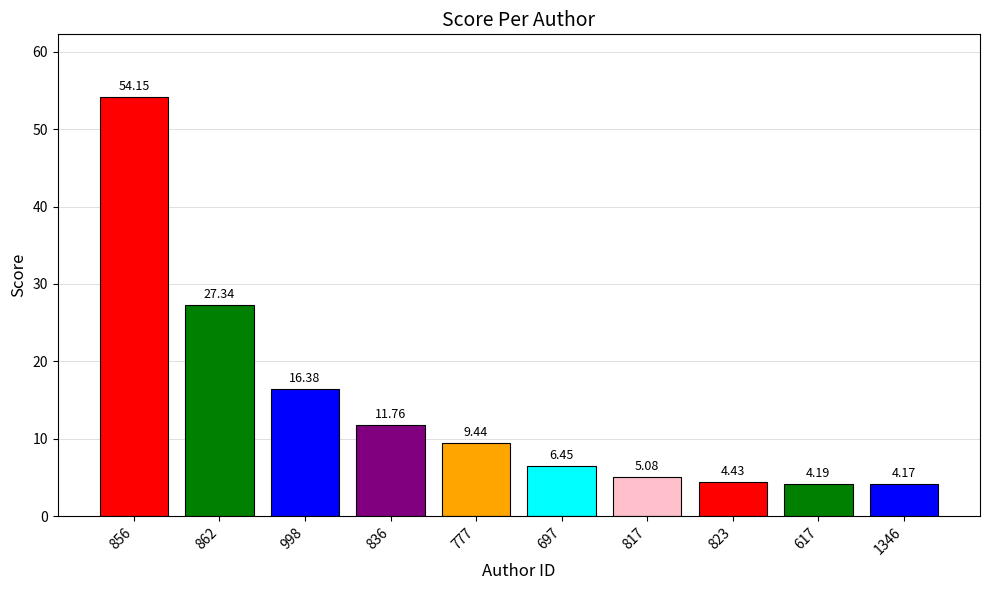

Which category has the highest value across all series?

856